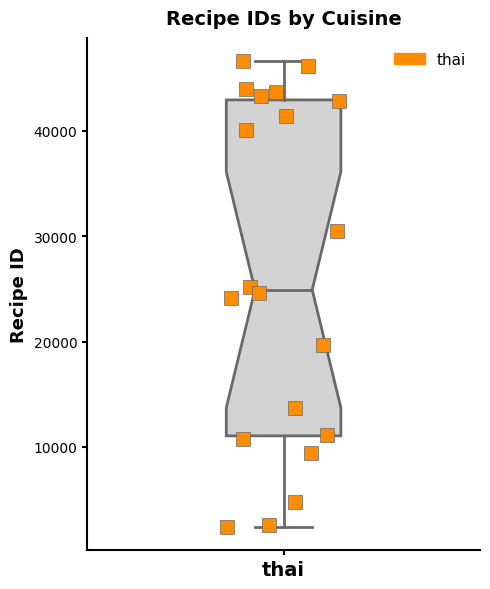

Read this box plot against the y-axis: the position of the median line, the range covered by the box, and the ends of both whiskers. The values are not printed on the chart, so give them approximately, as read against the axis.

median 25000, box 11000 to 43000, whiskers 2000 to 47000